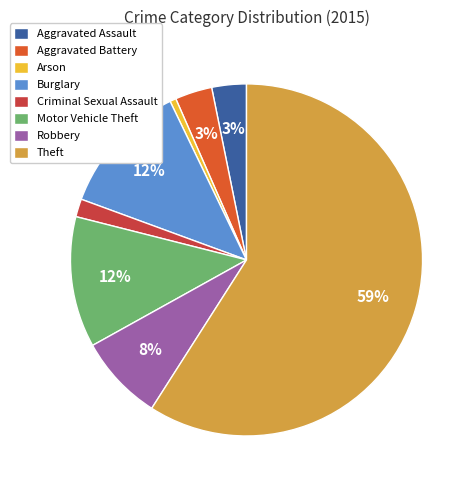

Is the sum of Arson and Aggravated Assault greater than half?

No